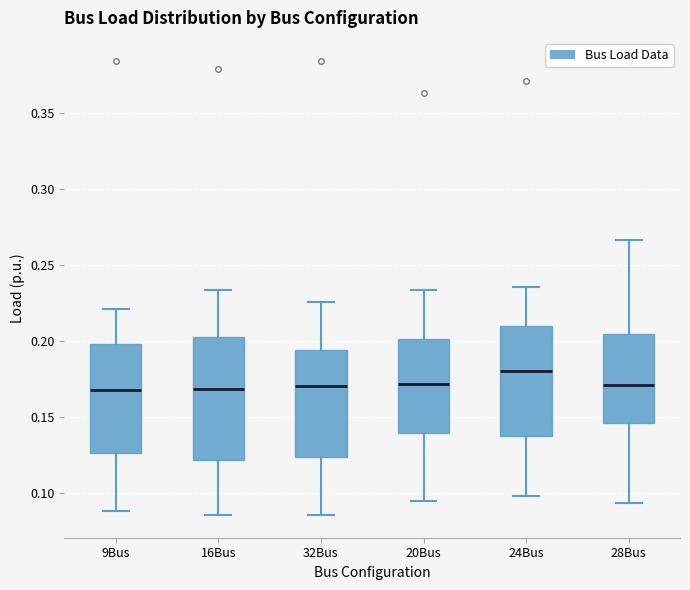

Reading left to right, transcribe this box plot: for each box, give where its median line is, the range the box spans, and where its two whiskers end, as read against the y-axis. The values are not printed on the chart, so give them approximately, as read against the axis.

9Bus: median 0.170, box 0.125 to 0.200, whiskers 0.090 to 0.220
16Bus: median 0.170, box 0.120 to 0.205, whiskers 0.085 to 0.235
32Bus: median 0.170, box 0.125 to 0.195, whiskers 0.085 to 0.225
20Bus: median 0.170, box 0.140 to 0.200, whiskers 0.095 to 0.235
24Bus: median 0.180, box 0.135 to 0.210, whiskers 0.100 to 0.235
28Bus: median 0.170, box 0.145 to 0.205, whiskers 0.095 to 0.265